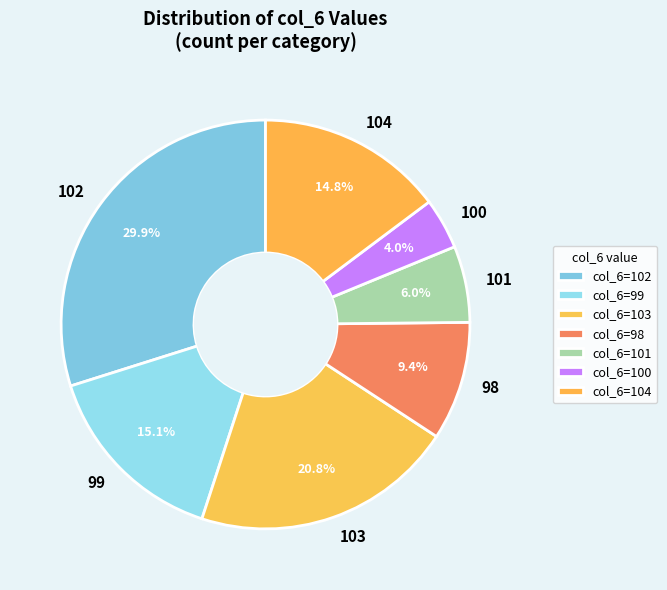

To the nearest percent, what is the difference between the largest and smallest slice percentages?

26%